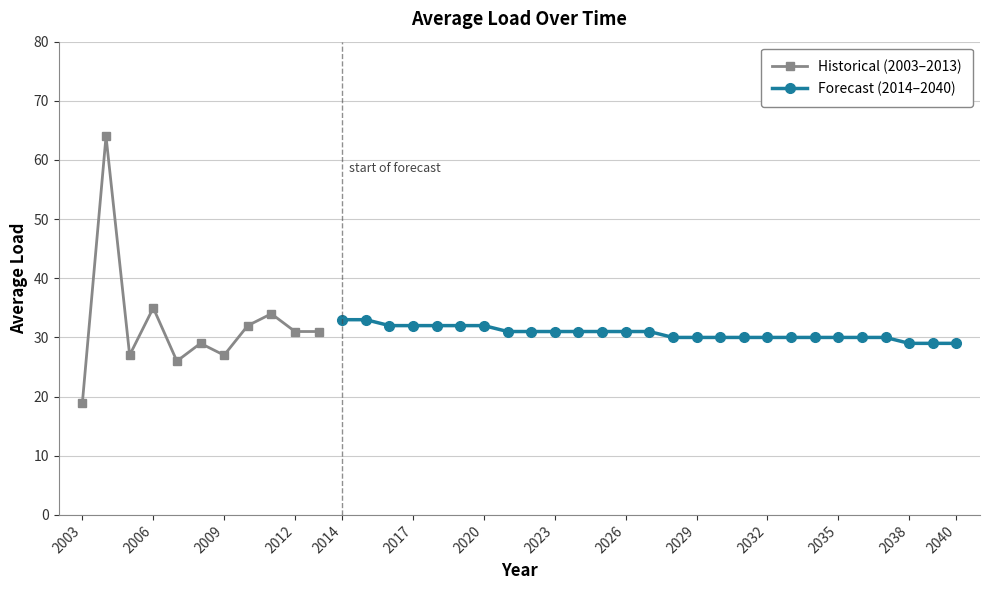

What is the value of the 36th point from the left?

29